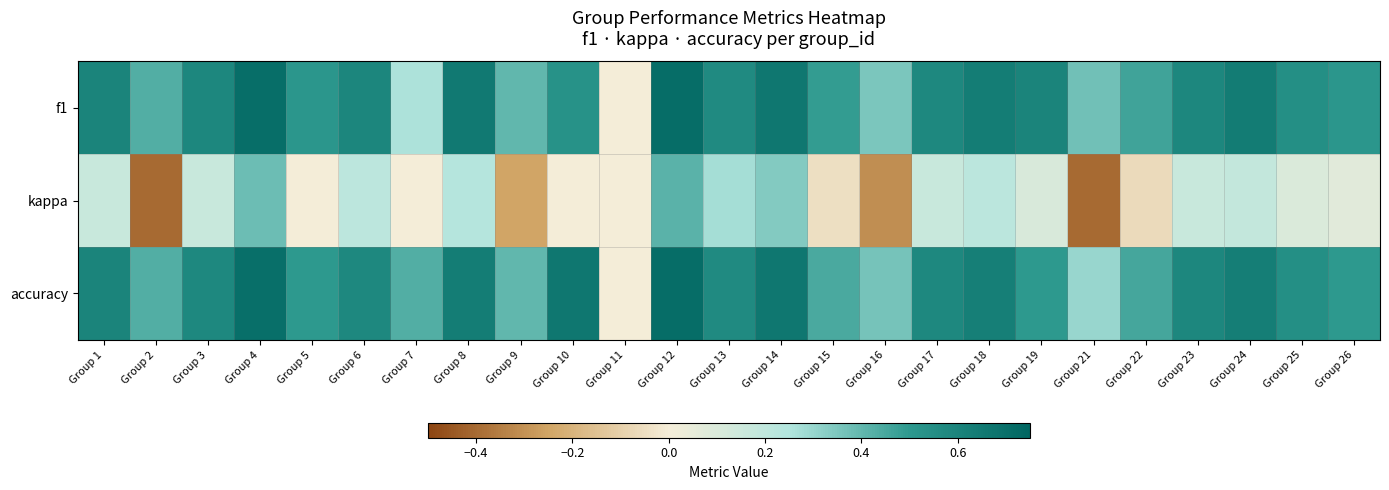

Which series has the largest total across all categories?

accuracy